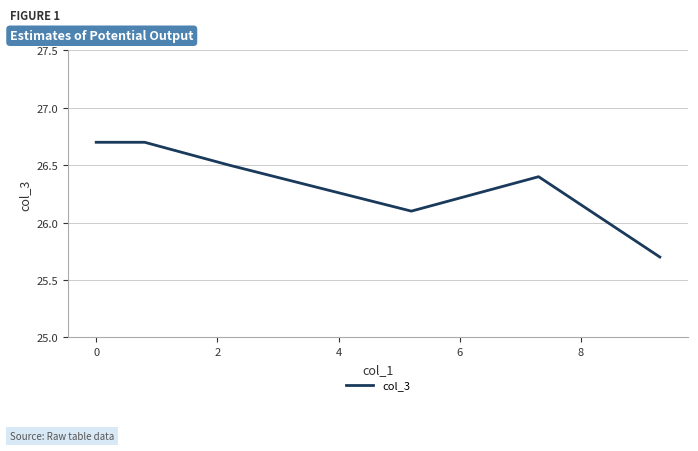

Reading right to left, what are all the values shown in this chart?

25.7	26.4	26.1	26.3	26.5	26.7	26.7